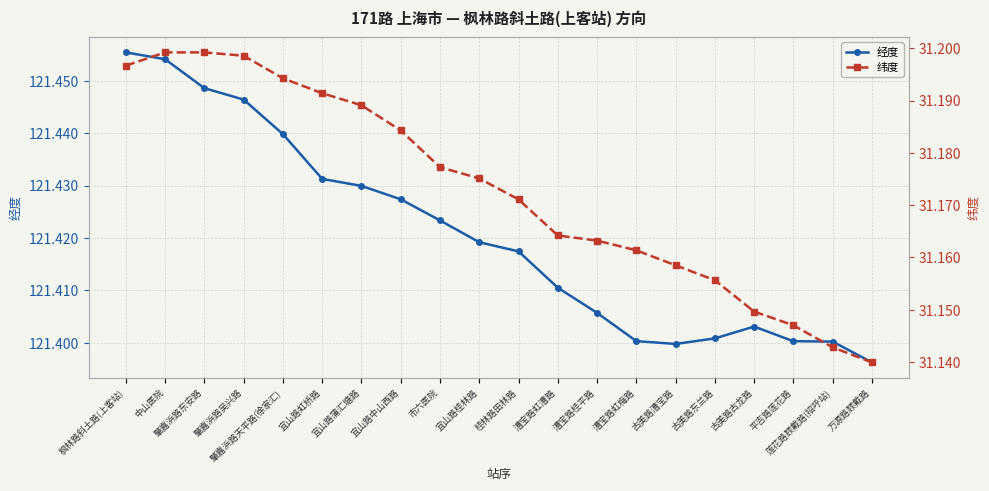

What is the spread (max minus min) of values at 古美路东兰路?

90.2